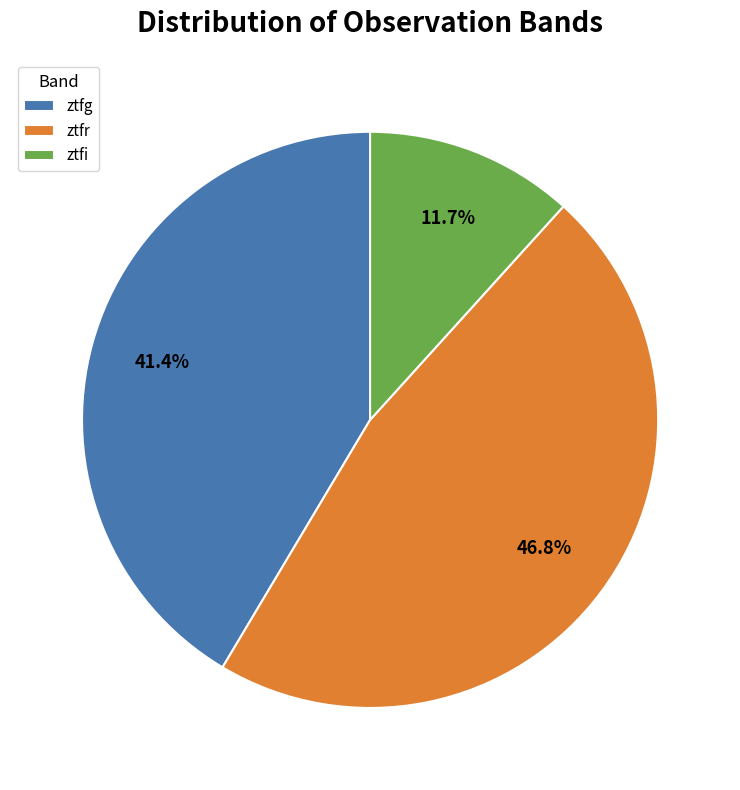

What percentage is NOT represented by ztfg?

58.6%